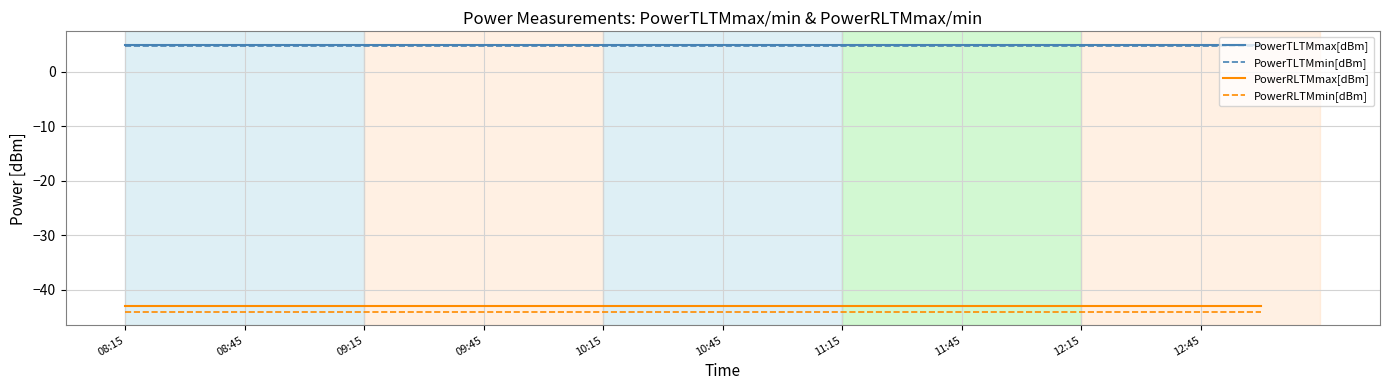

True or false: PowerTLTMmin[dBm] and PowerRLTMmin[dBm] cross at least once.

False